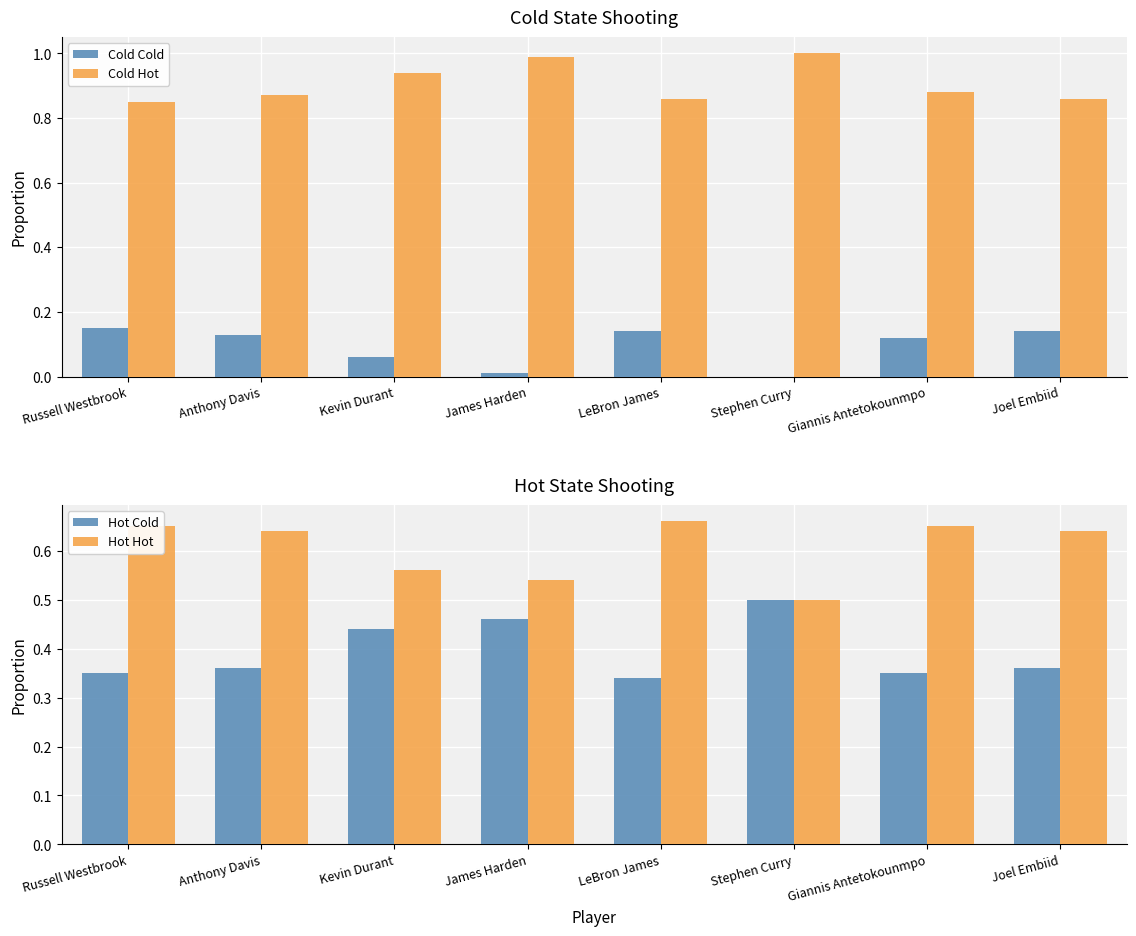

What is the lowest value of the Hot Cold series?

0.3